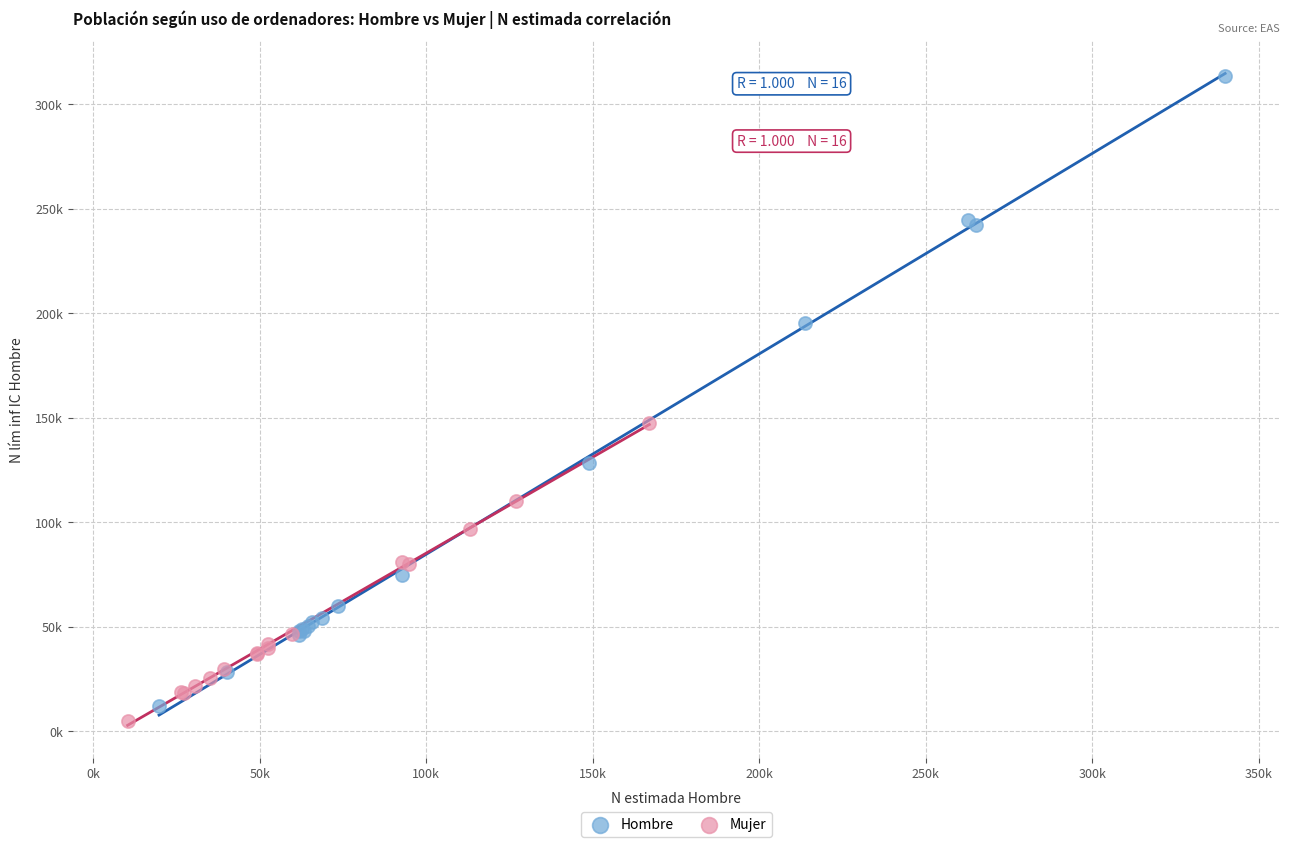

What are all the series names shown in the legend?

Hombre, Mujer